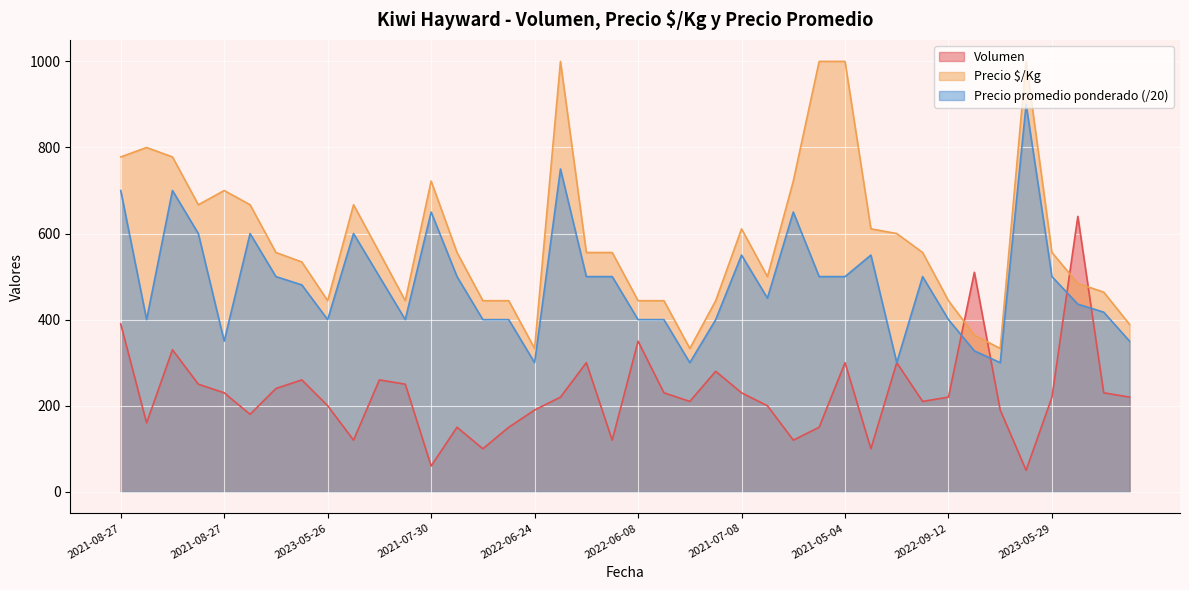

What is the lowest value of the Volumen series?

50.0